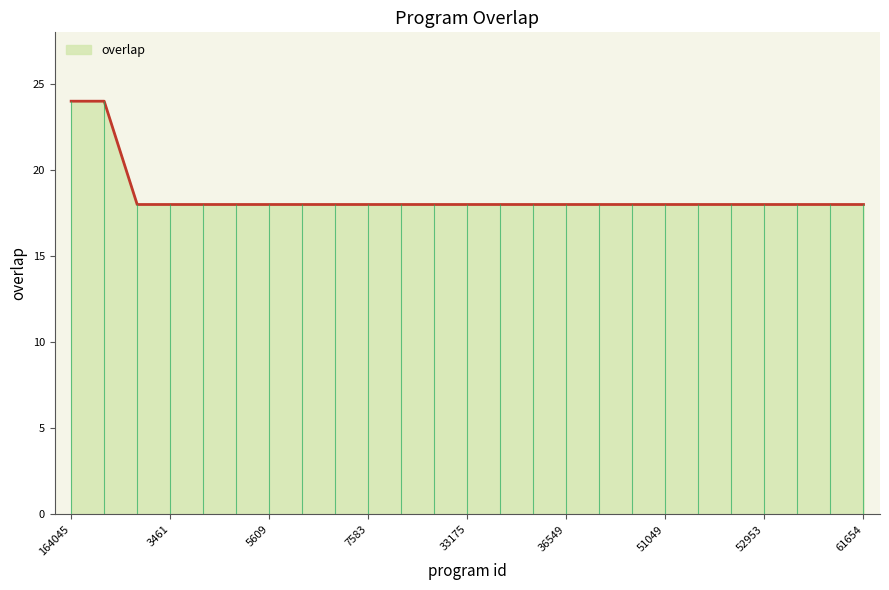

Reading left to right, what are all the values shown in this chart?

164045=24	173193=24	533=18	3461=18	3539=18	4119=18	5609=18	5618=18	6342=18	7583=18	7909=18	33145=18	33175=18	36547=18	36548=18	36549=18	46636=18	46717=18	51049=18	52379=18	52531=18	52953=18	57198=18	59482=18	61654=18